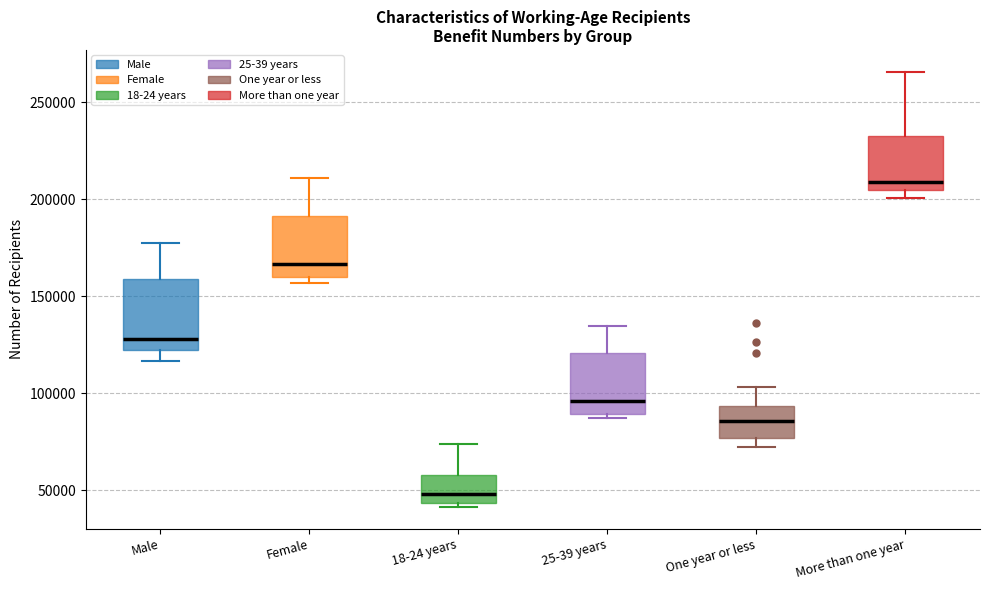

Which box's median line is the highest?

More than one year